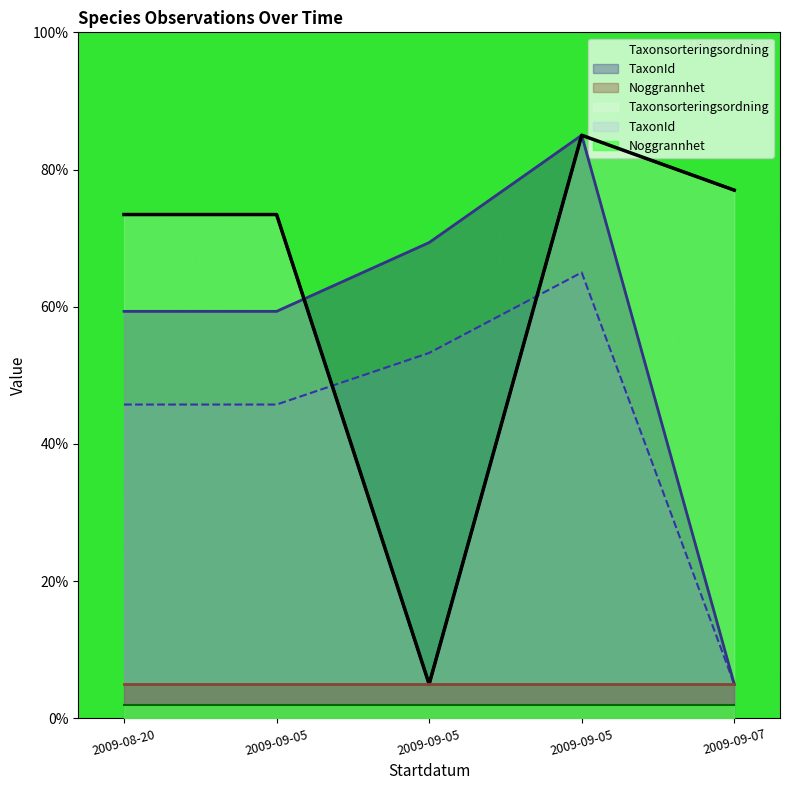

What are all the series names shown in the legend?

Taxonsorteringsordning, TaxonId